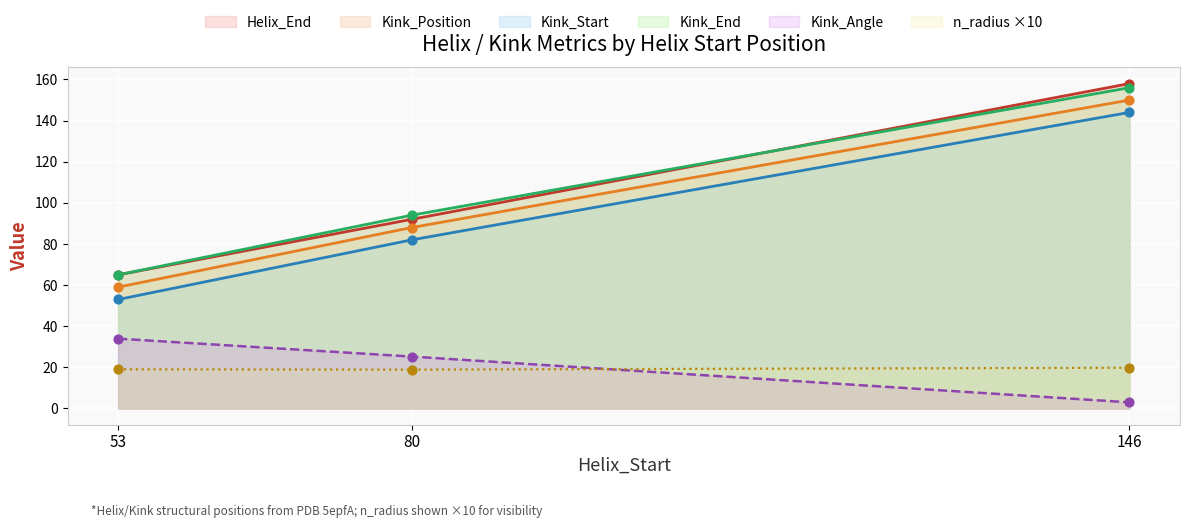

Which series contains the highest Y value?

Helix_End